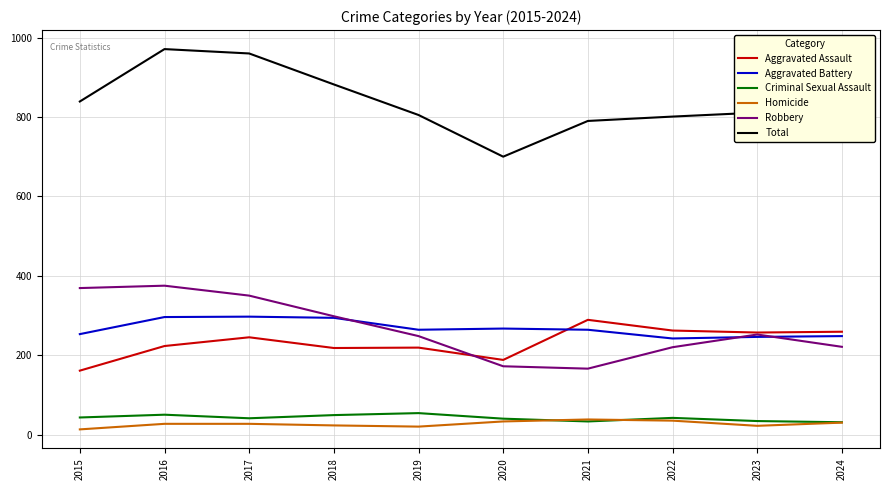

Which series has the largest total across all categories?

Total